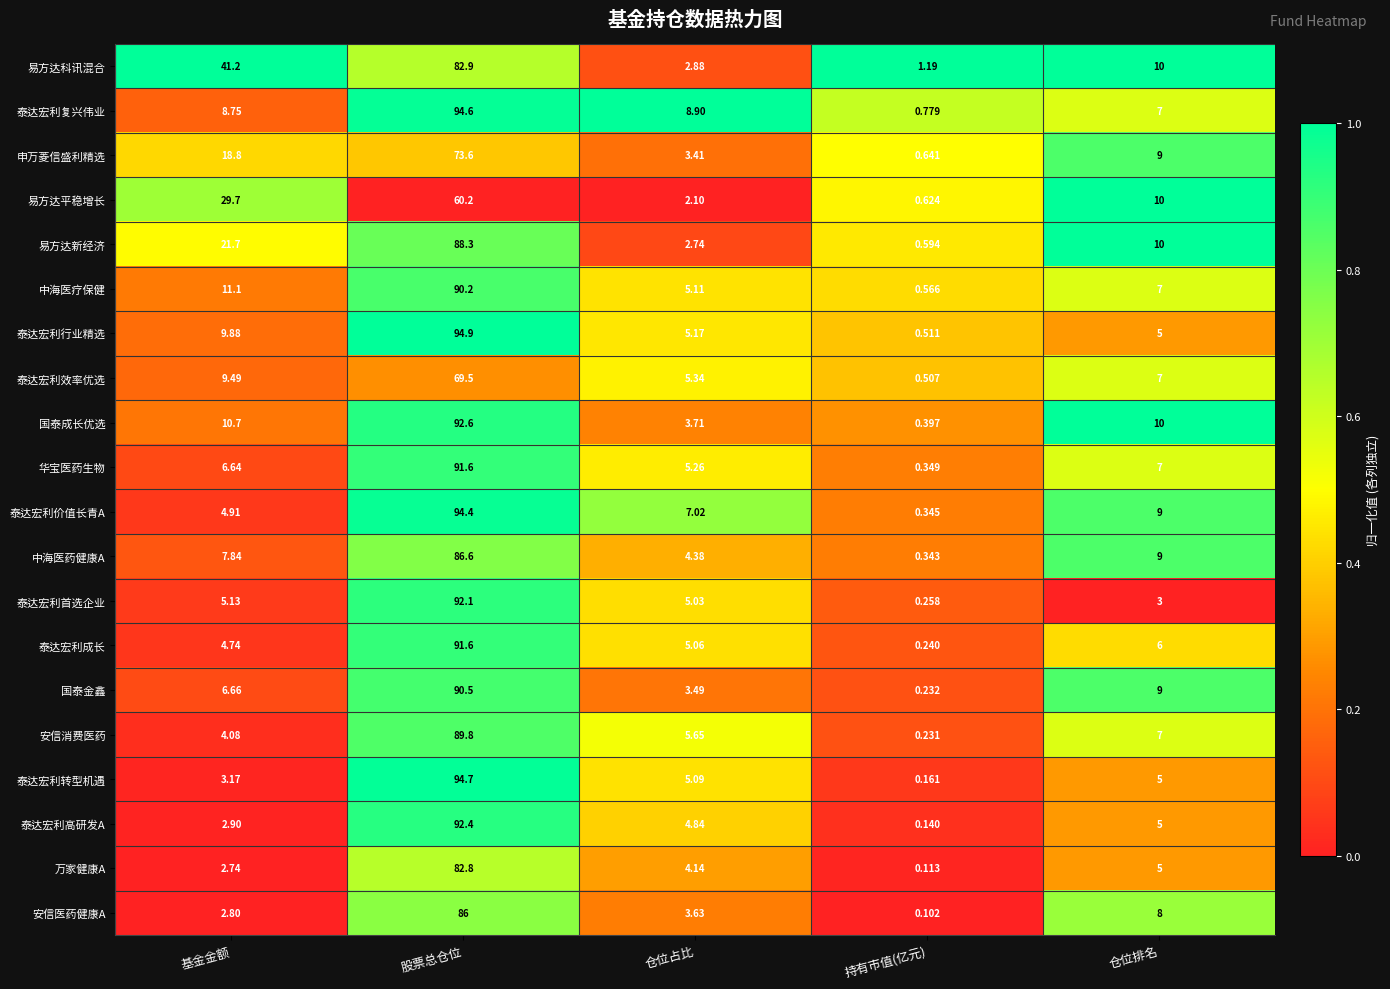

Between 基金金额 and 仓位排名, which series saw the biggest shift?

易方达科讯混合